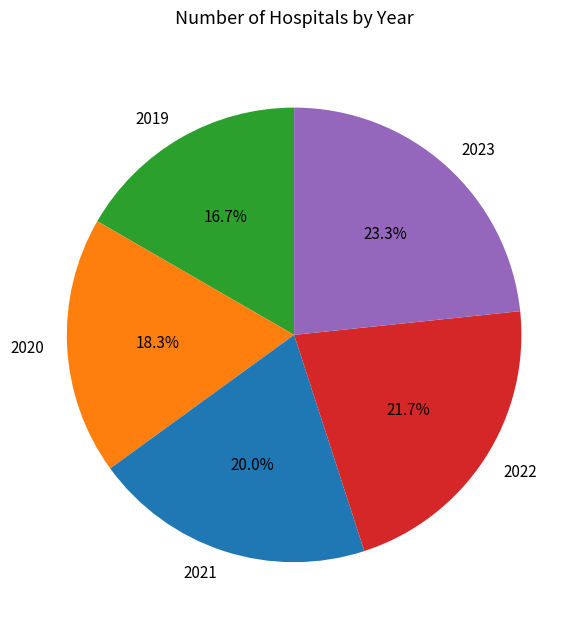

Which category has the biggest portion of the pie?

2023